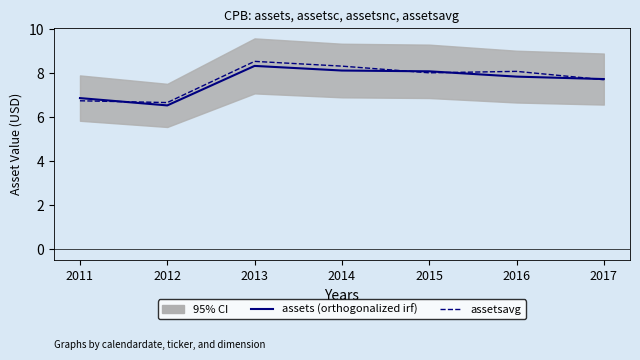

What is the difference between the maximum and second lowest values in the assetsavg series?

1.8